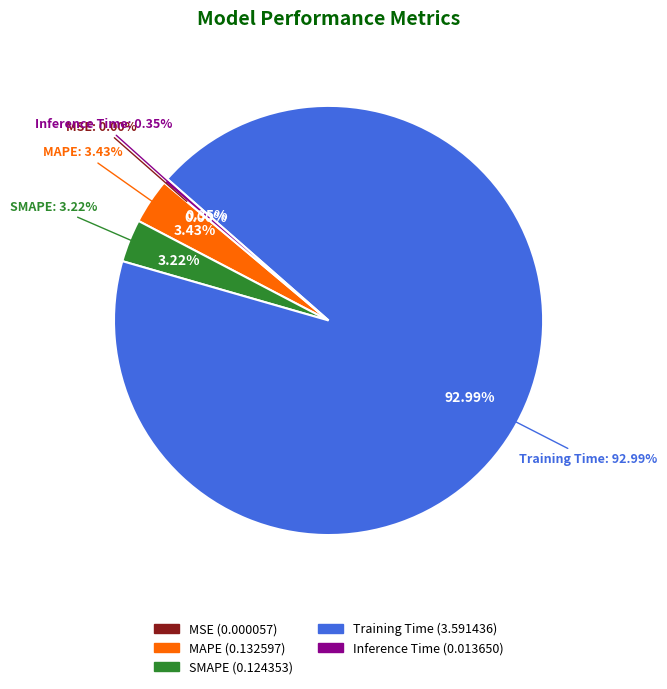

What is the total percentage of MSE and MAPE?

3.4%